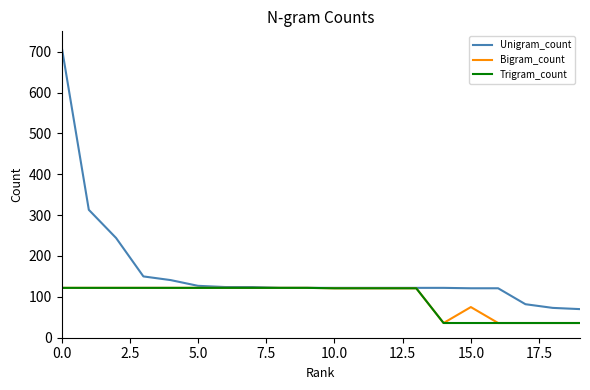

Which series has the largest range (max minus min)?

Unigram_count